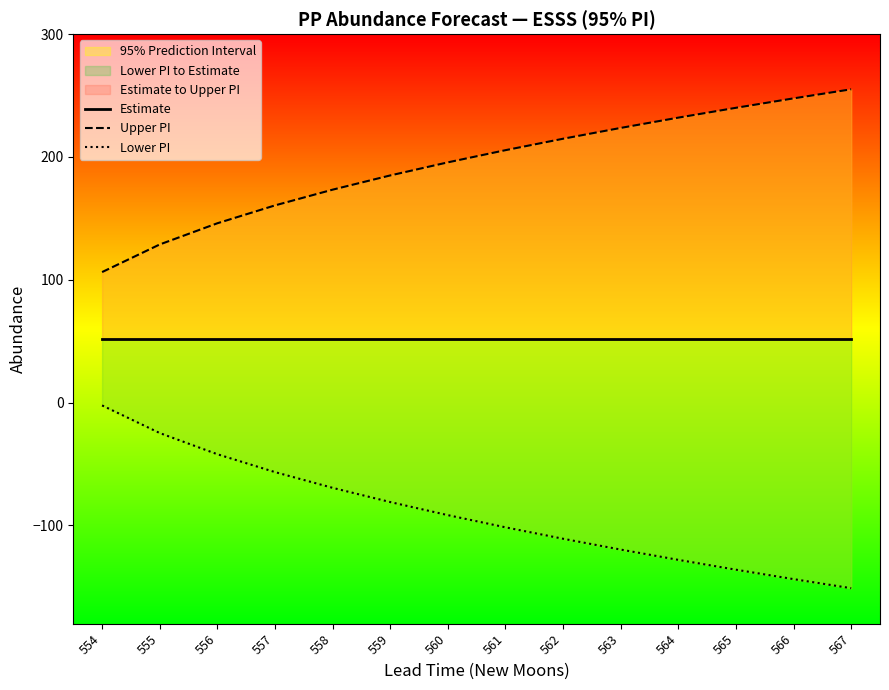

At which category is the sum across all series the highest?

559